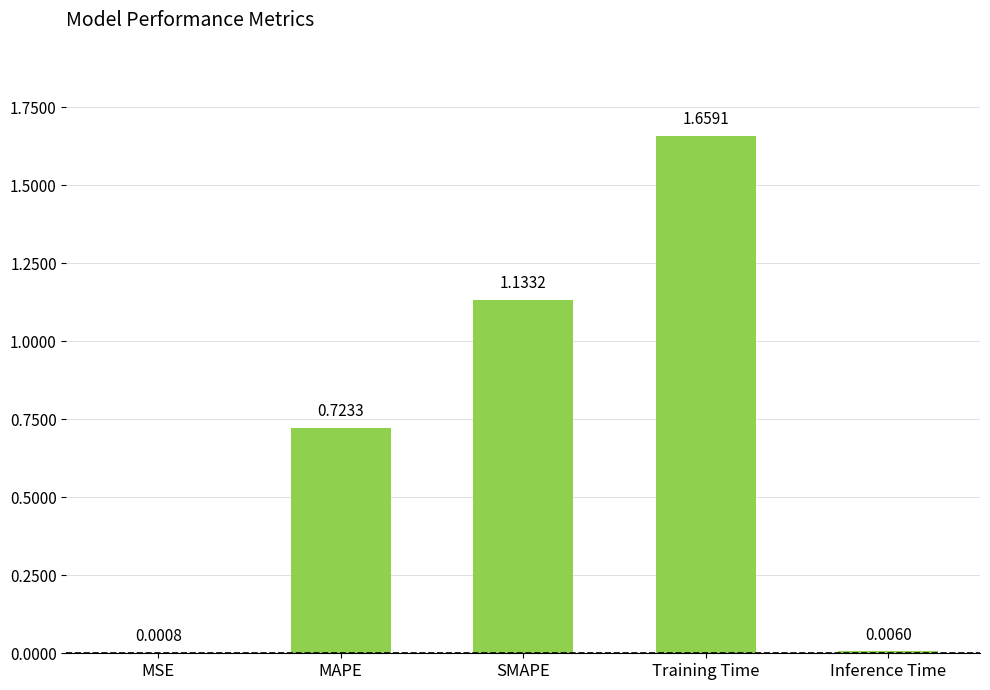

Between MSE and MAPE, which is larger?

MAPE